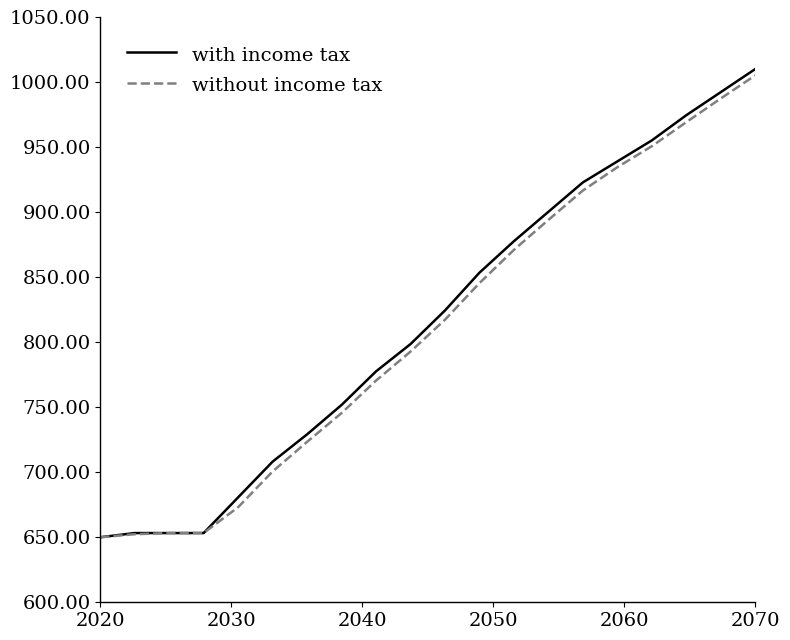

What is the minimum value for without income tax?

650.0